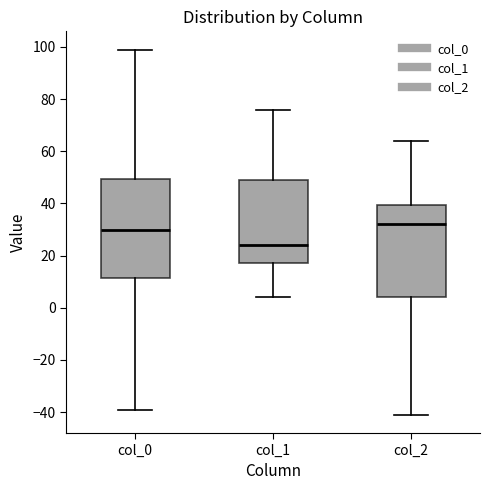

Where is the lower edge of the box for col_1 on the y-axis? The values are not printed on the chart, so give them approximately, as read against the axis.

18